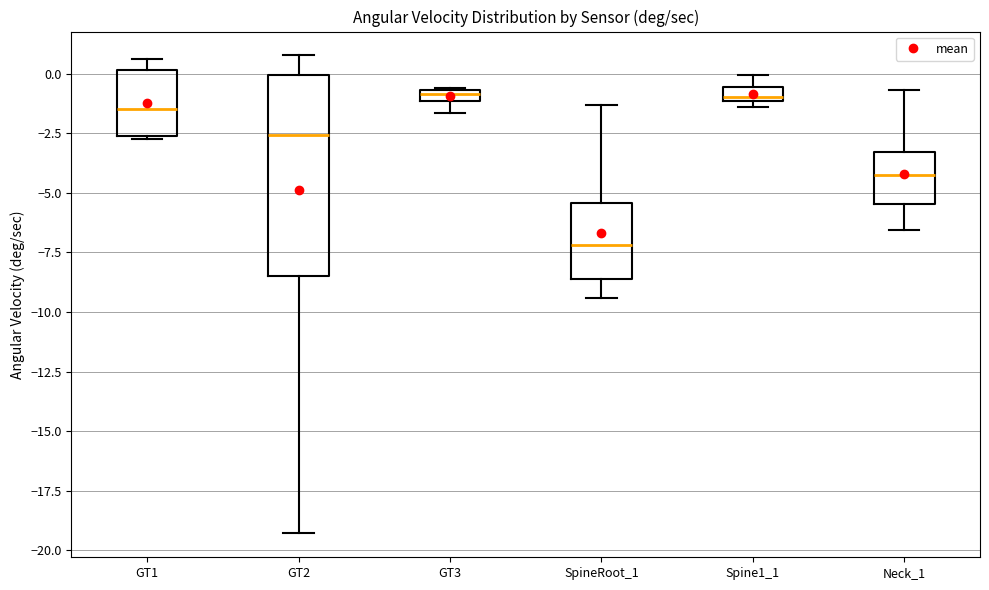

Which box has the lowest median line?

SpineRoot_1